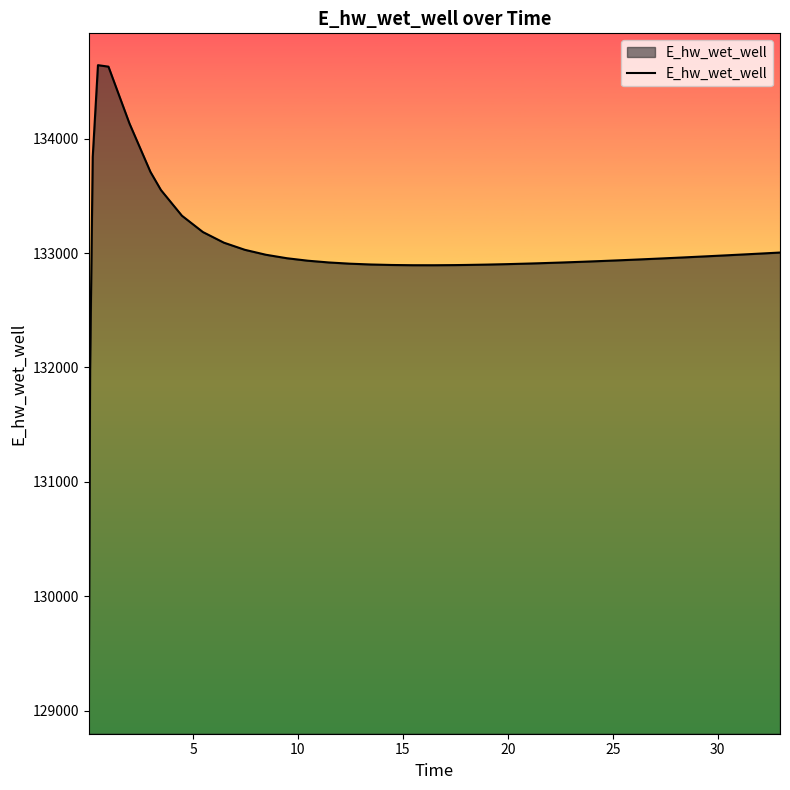

What is the difference between the maximum and minimum values?

5567.4